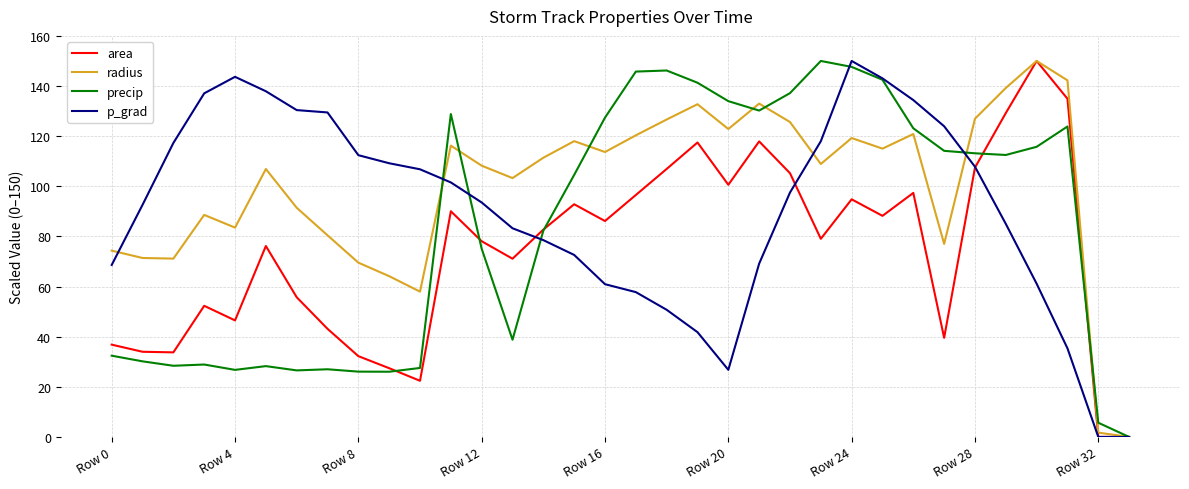

What is the maximum value shown in the chart?

150.0